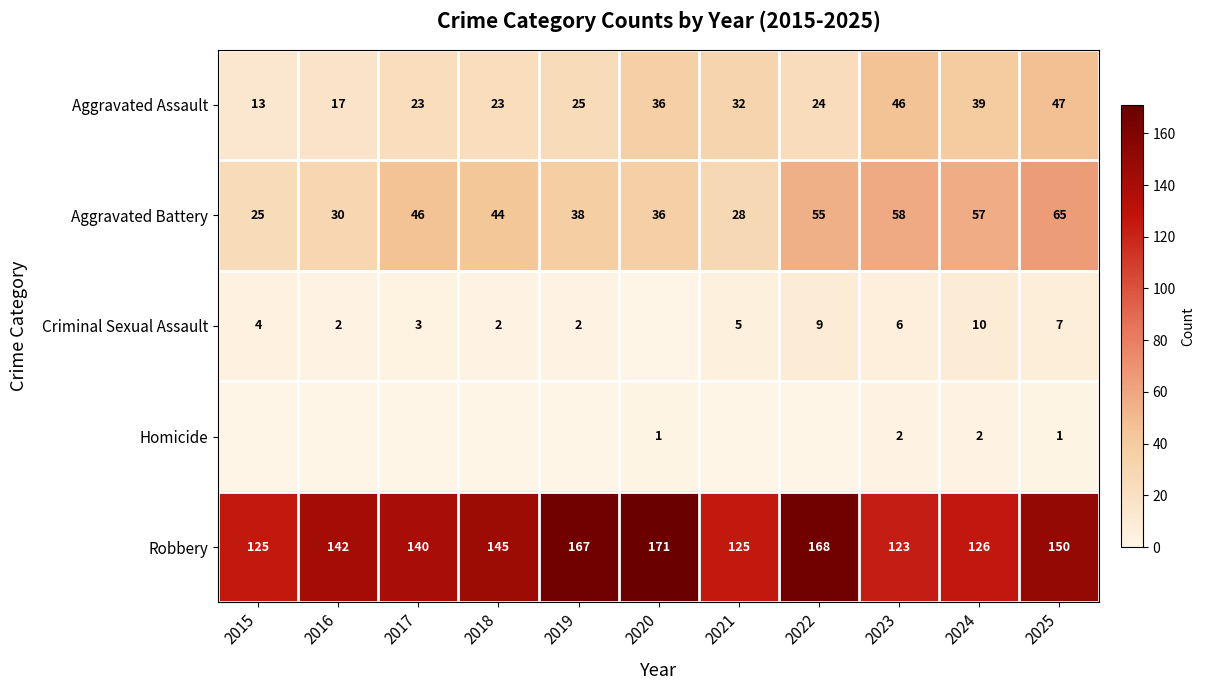

Is it true that Robbery equals 171 at 2020?

True